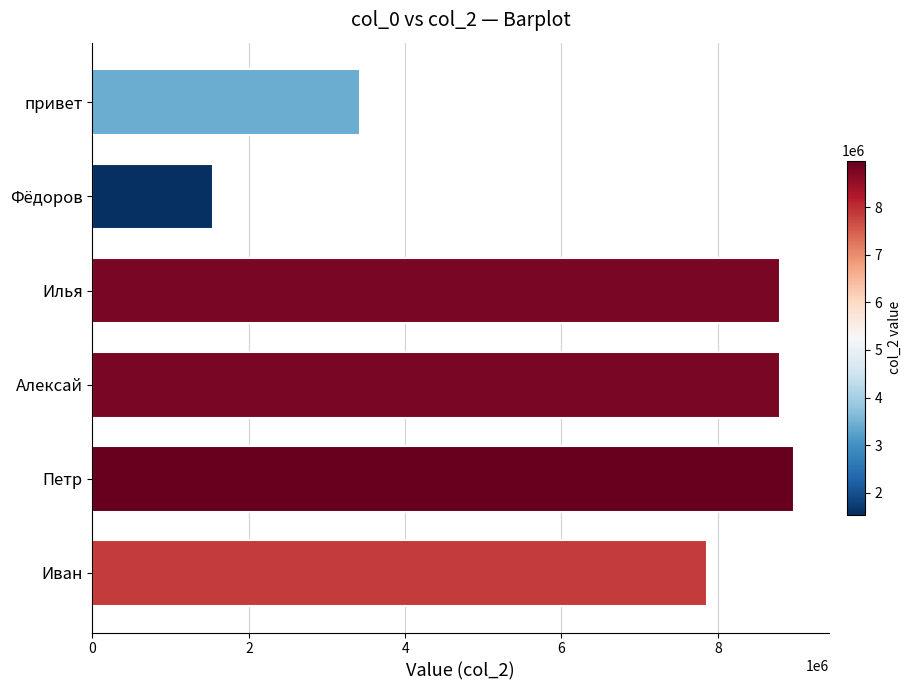

What is the difference between the second highest and minimum values?

7255591